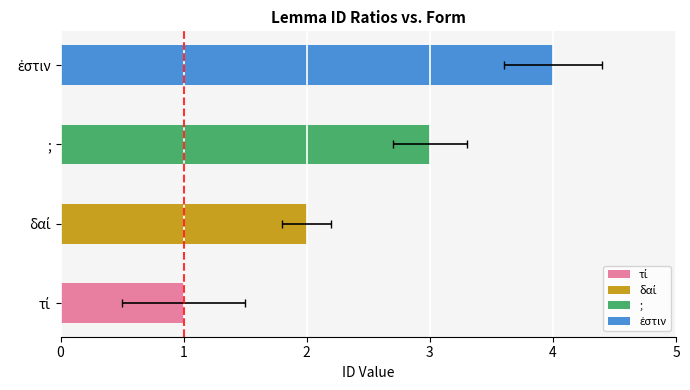

Rank the categories by value from lowest to highest.

τί, δαί, ;, ἐστιν